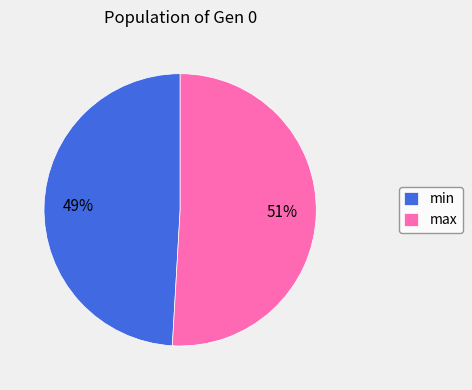

To the nearest percent, what is the average slice percentage?

50%